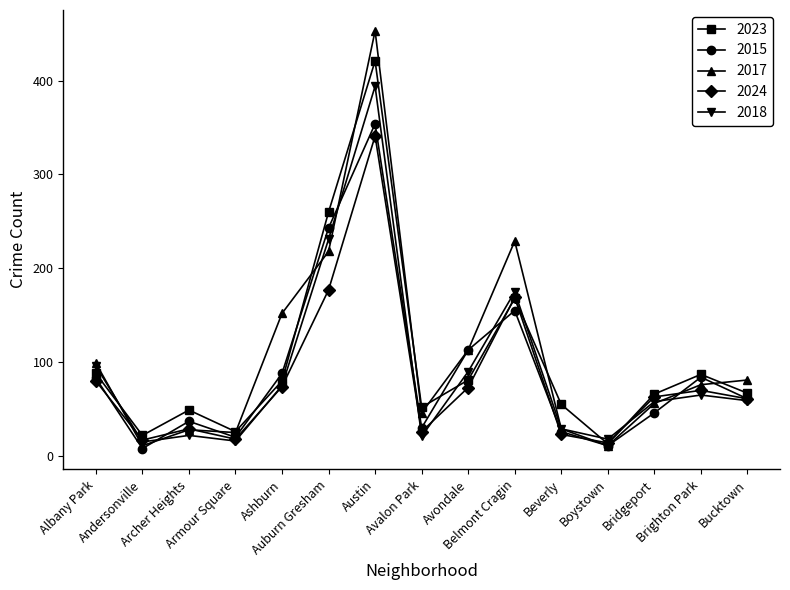

What are all the series names shown in the legend?

2023, 2015, 2017, 2024, 2018